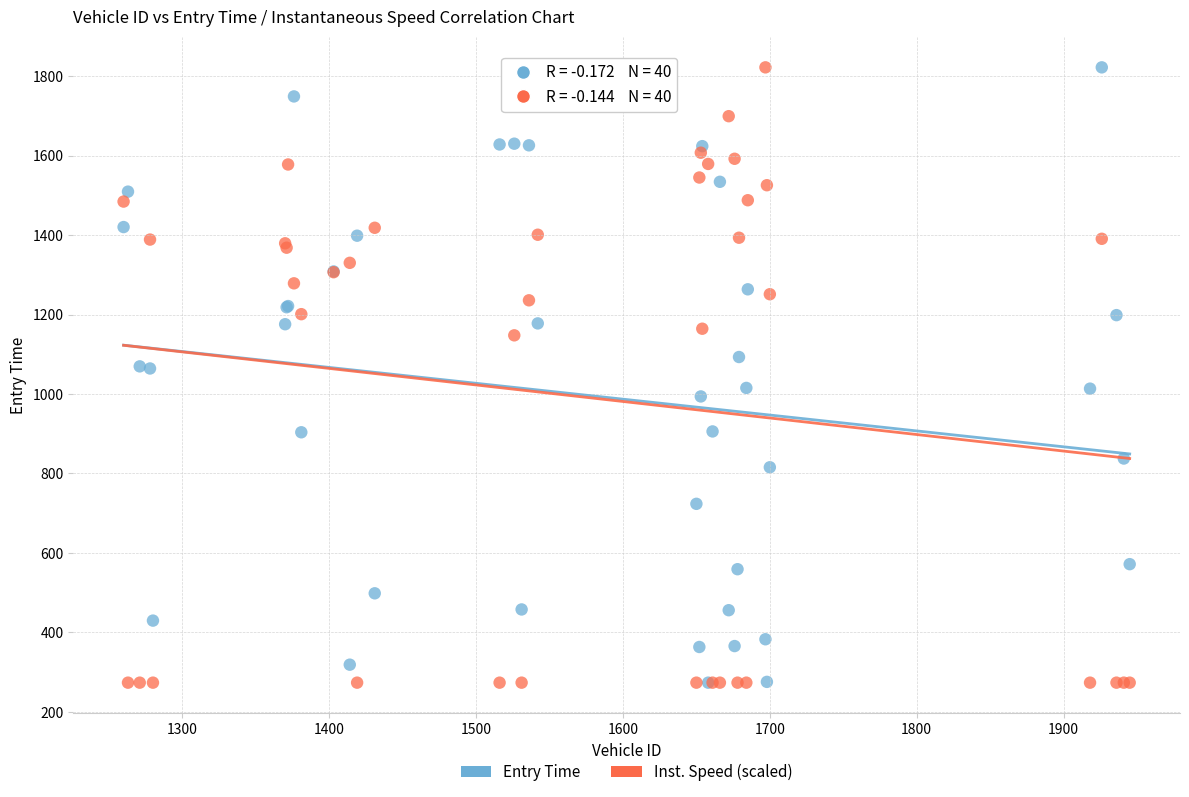

What are all the series names shown in the legend?

Entry Time, Inst. Speed (scaled)